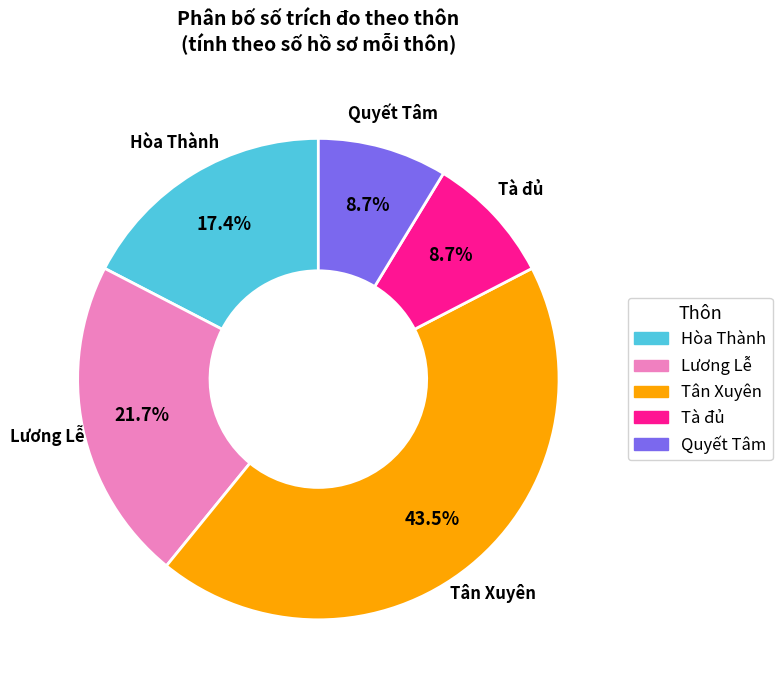

Does any single category account for the majority?

No